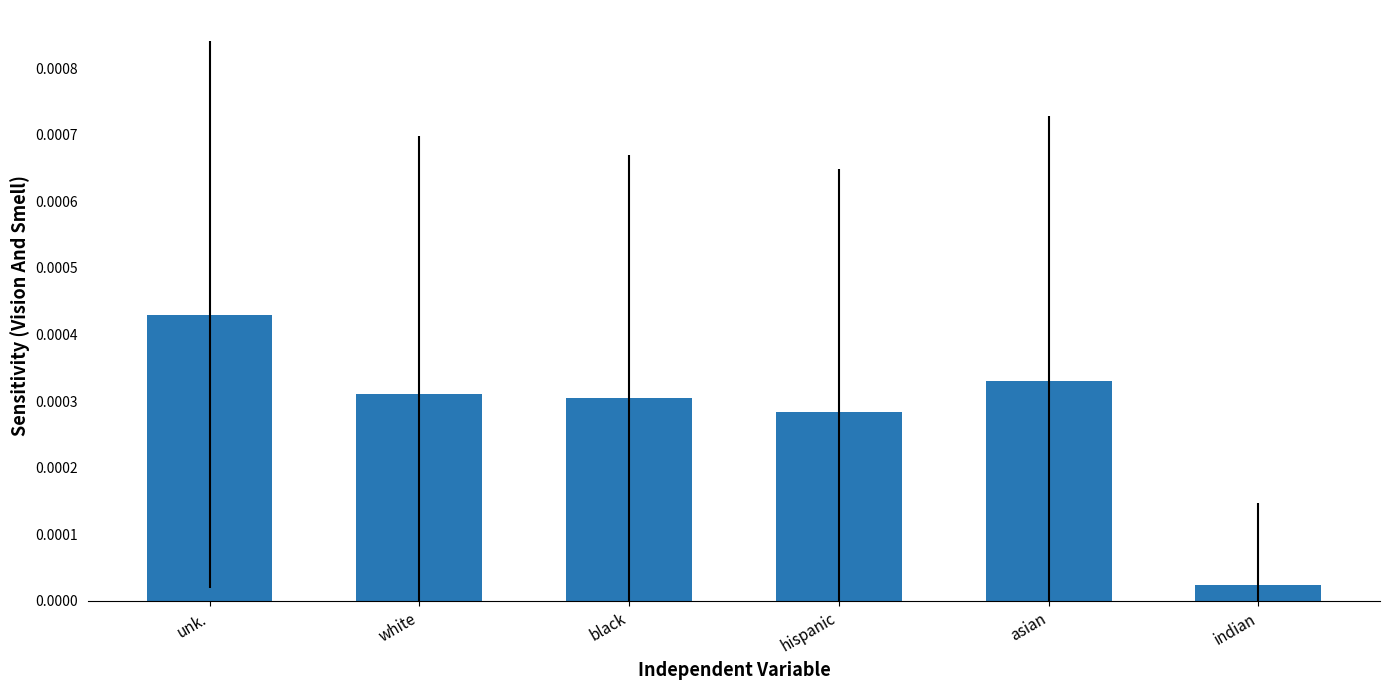

What is the label of the 5th bar from the right?

white